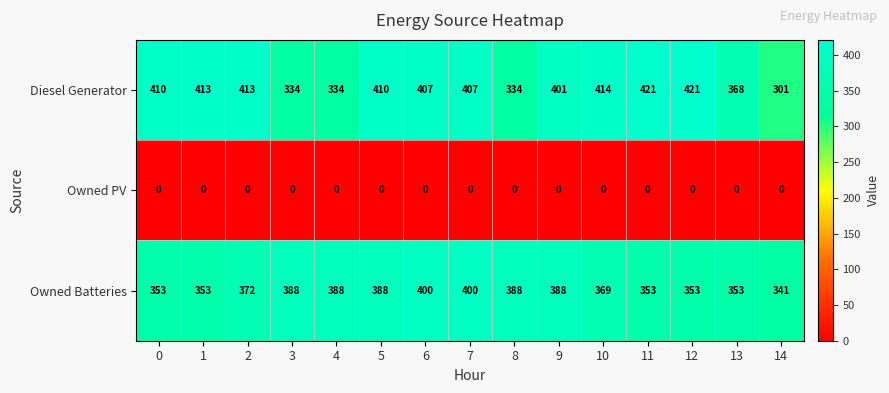

Count the Owned Batteries values in the range 353 to 388.

12